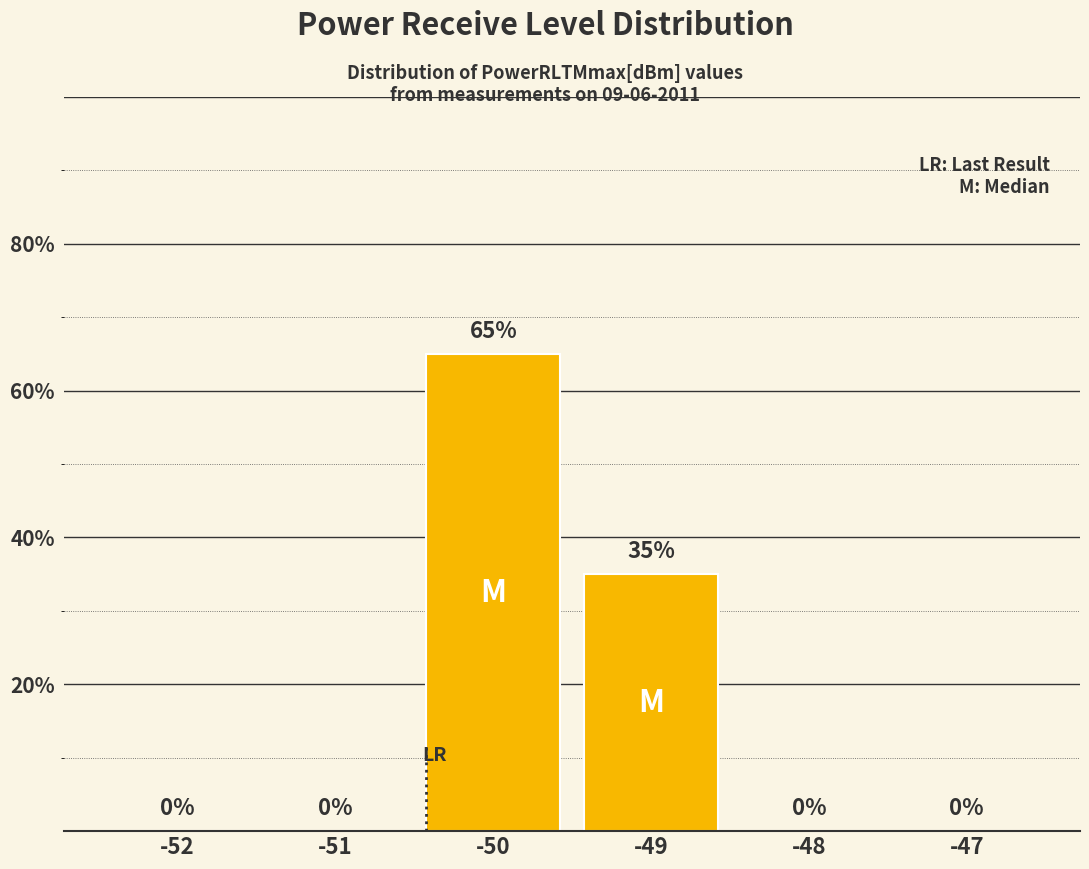

How many values exceed 0?

2